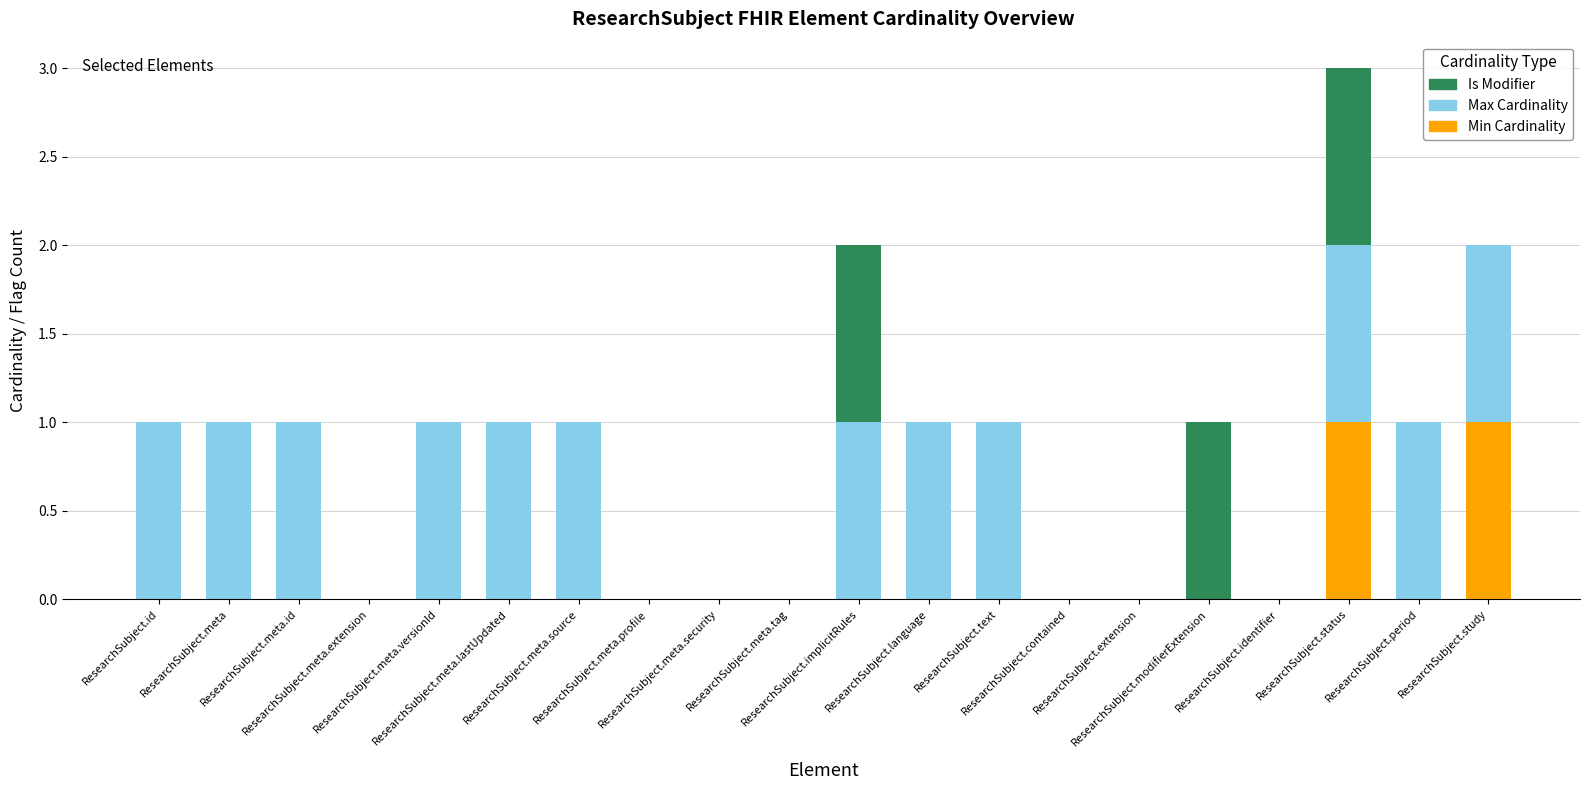

At which category is the sum across all series the highest?

ResearchSubject.status